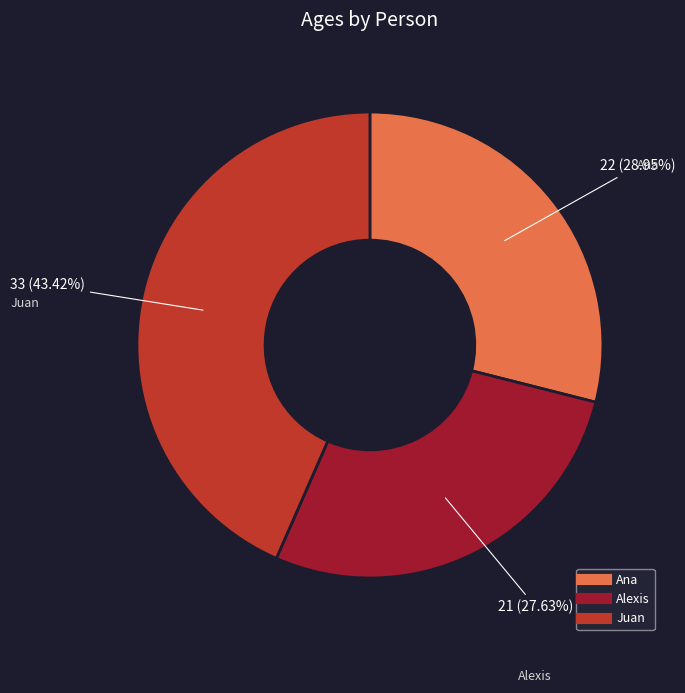

Rank the categories by value from highest to lowest.

Juan, Ana, Alexis